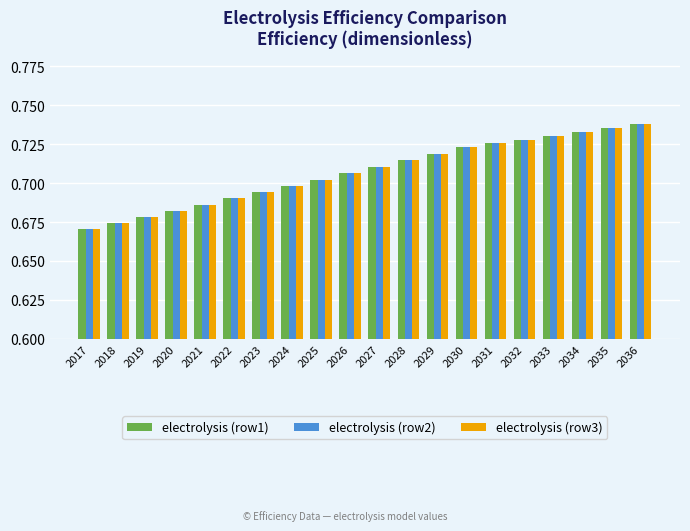

The value of electrolysis (row1) at 2027 is 0.4. True or false?

False